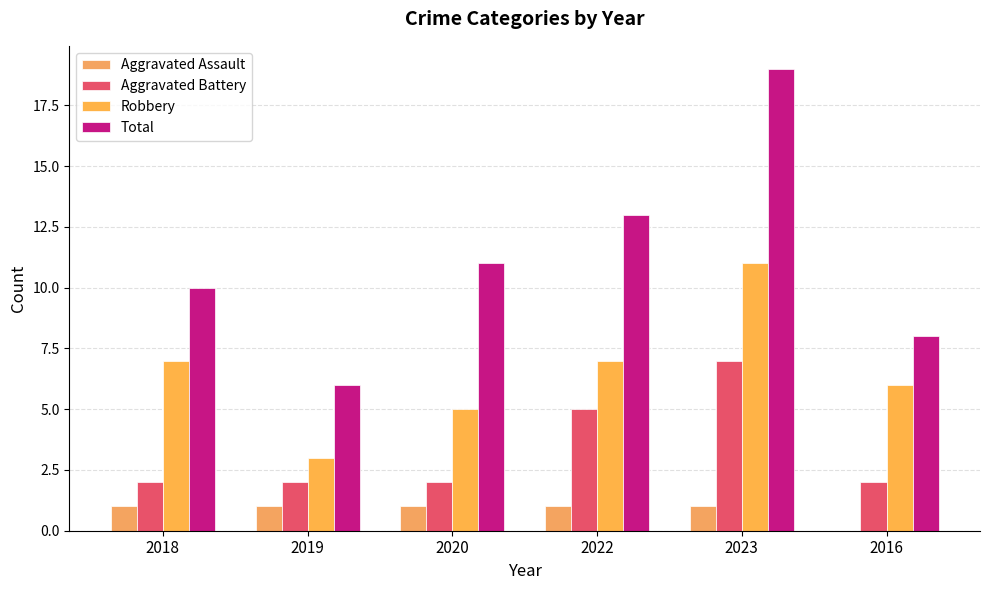

Does the chart contain stacked bars?

No